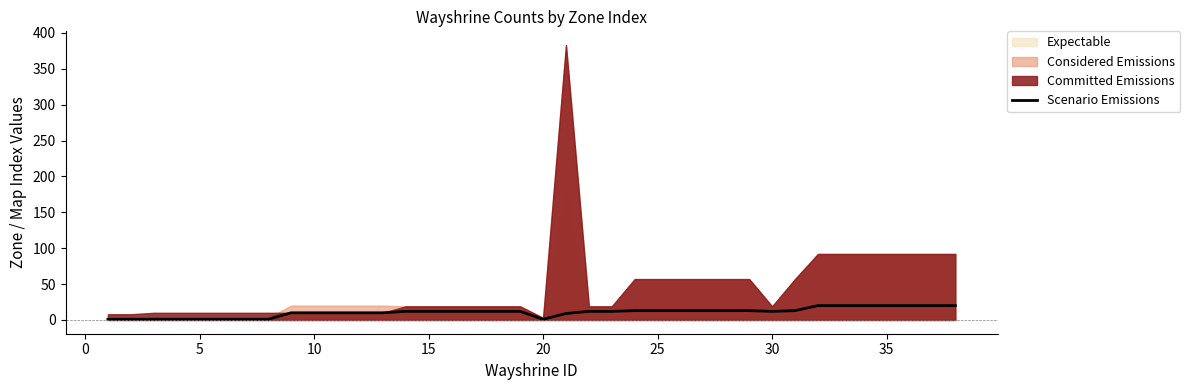

How many points are lower than both their immediate neighbors (excluding endpoints)?

2